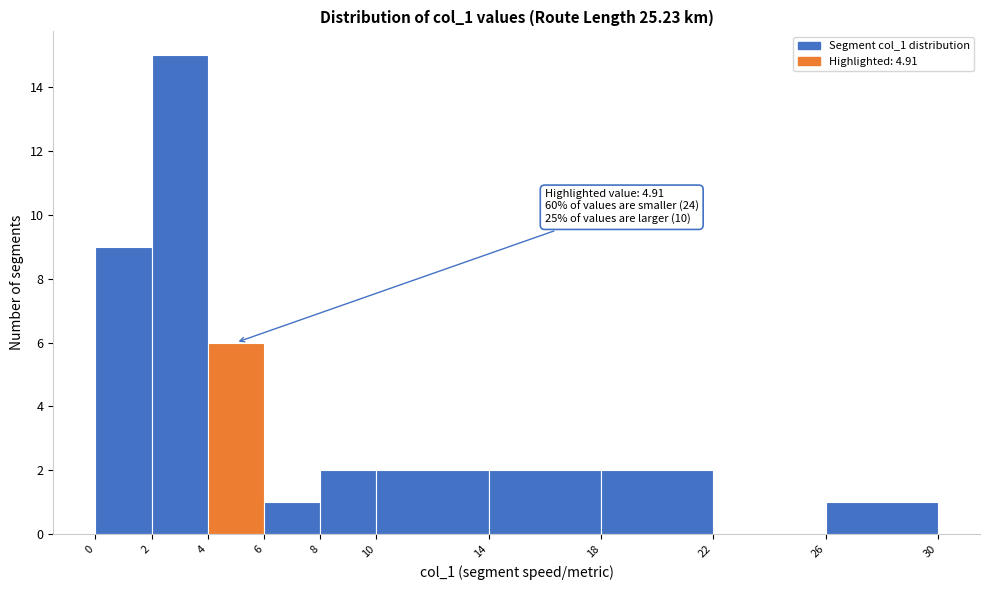

Which range on the x-axis has the tallest bar?

2 to 4